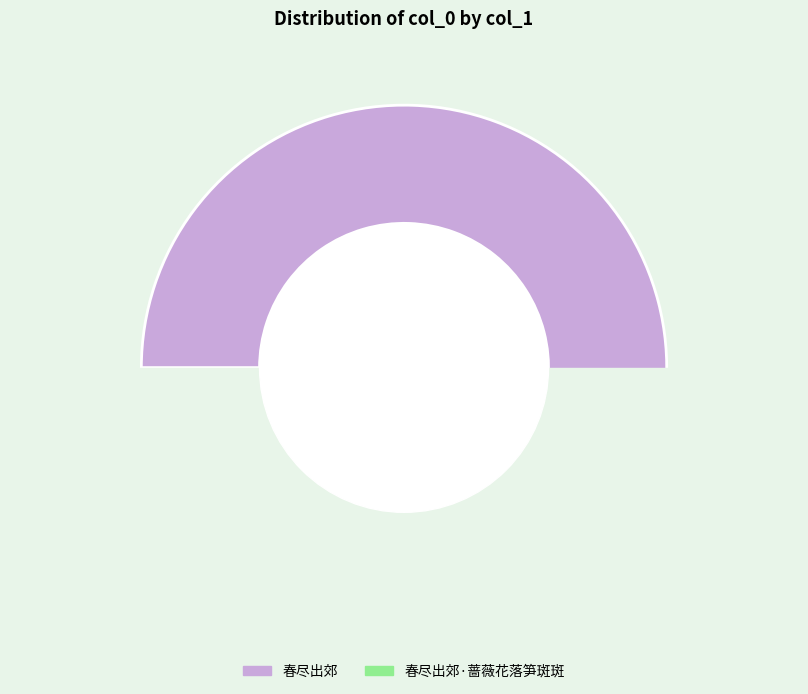

Which slice is the largest?

春尽出郊